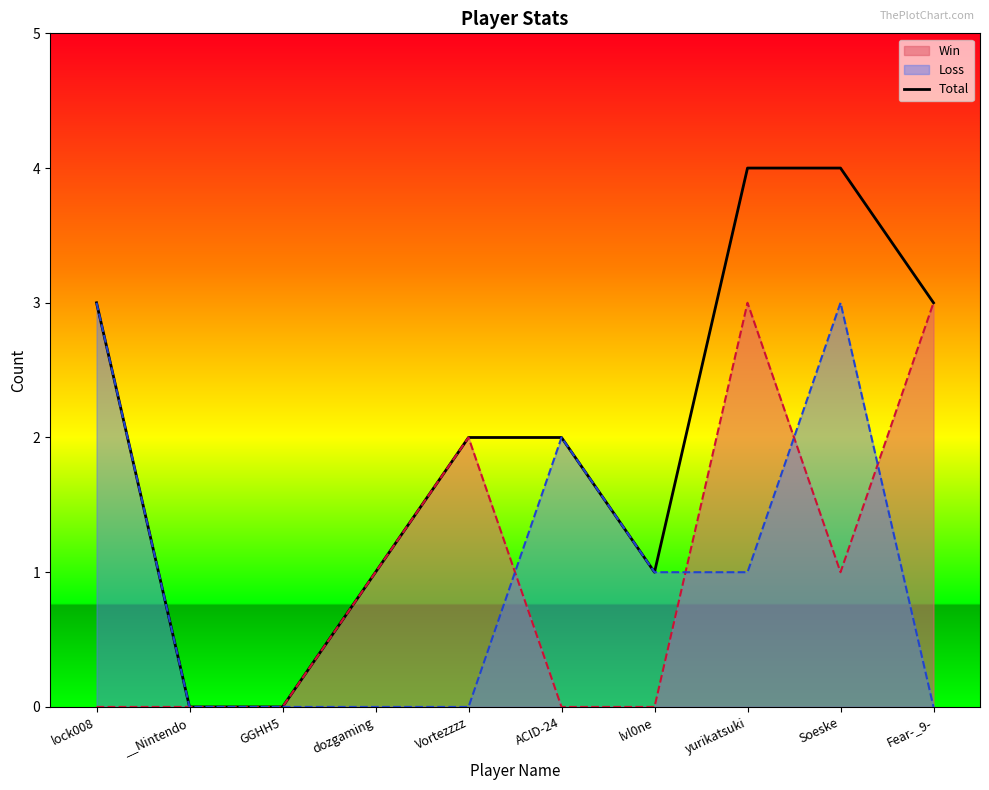

The chart shows a value of 2 at Vortezzzz. True or false?

True